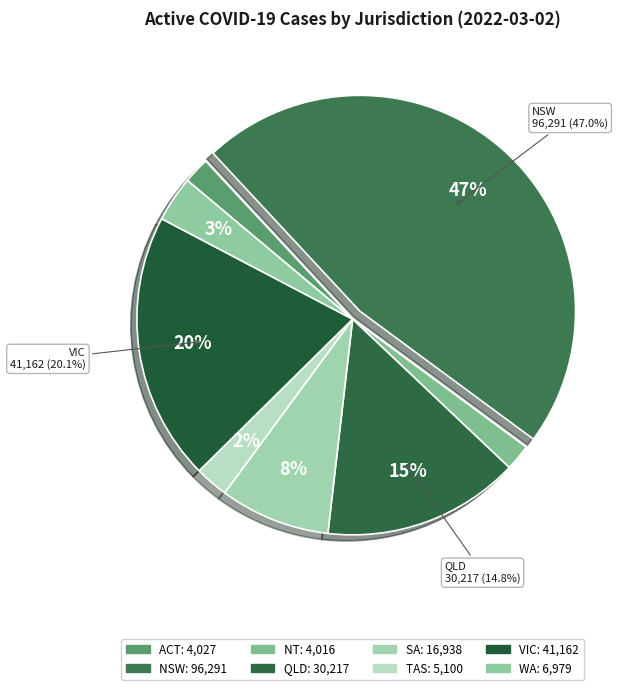

Between QLD and VIC, which is larger?

VIC